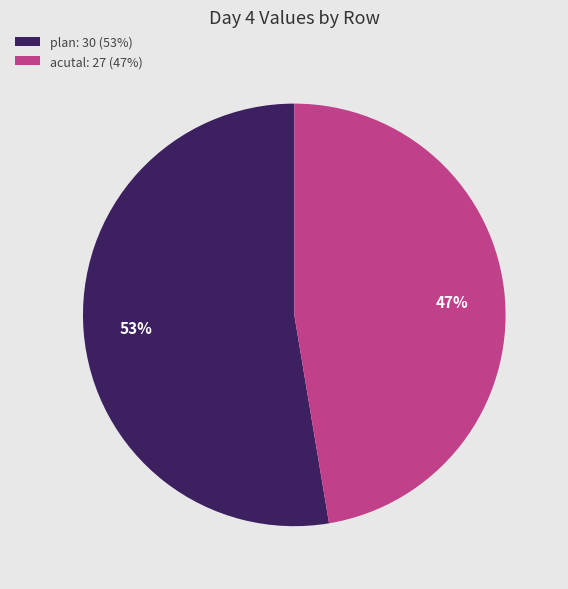

Which category accounts for the majority?

plan